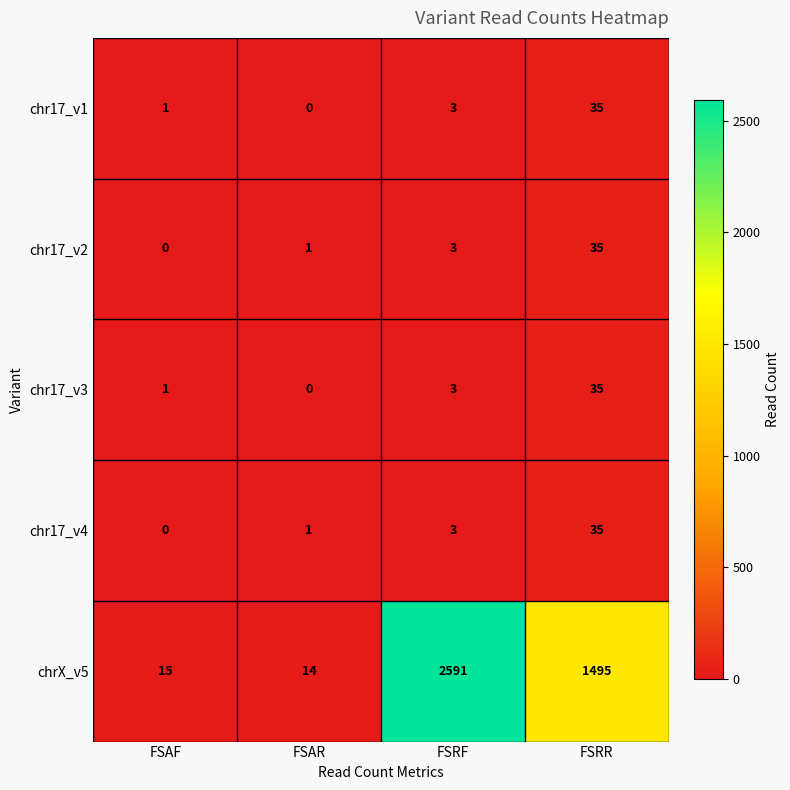

What is the average value of the chr17_v3 series?

10